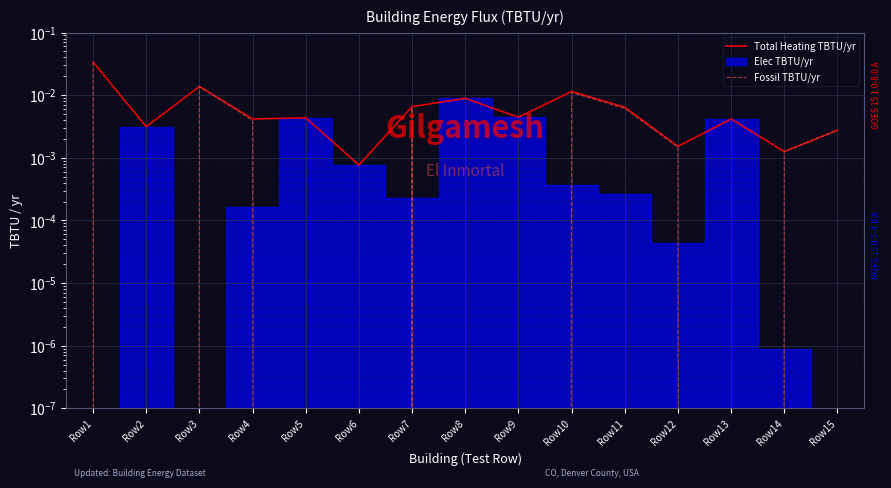

List the labels in order of Fossil TBTU/yr value, smallest first.

Row2, Row5, Row6, Row8, Row9, Row13, Row14, Row12, Row15, Row4, Row11, Row7, Row10, Row3, Row1